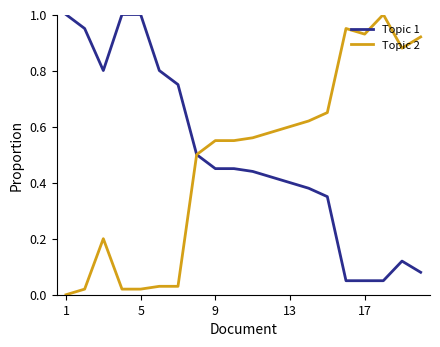

Which series has the largest range (max minus min)?

Topic 2